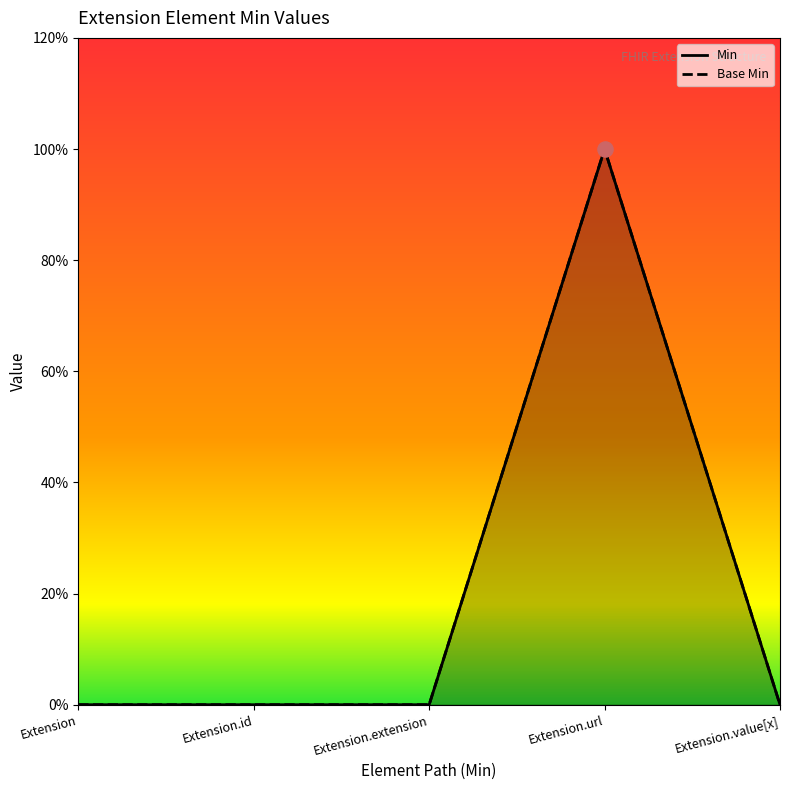

At which category is the sum across all series the highest?

Extension.url